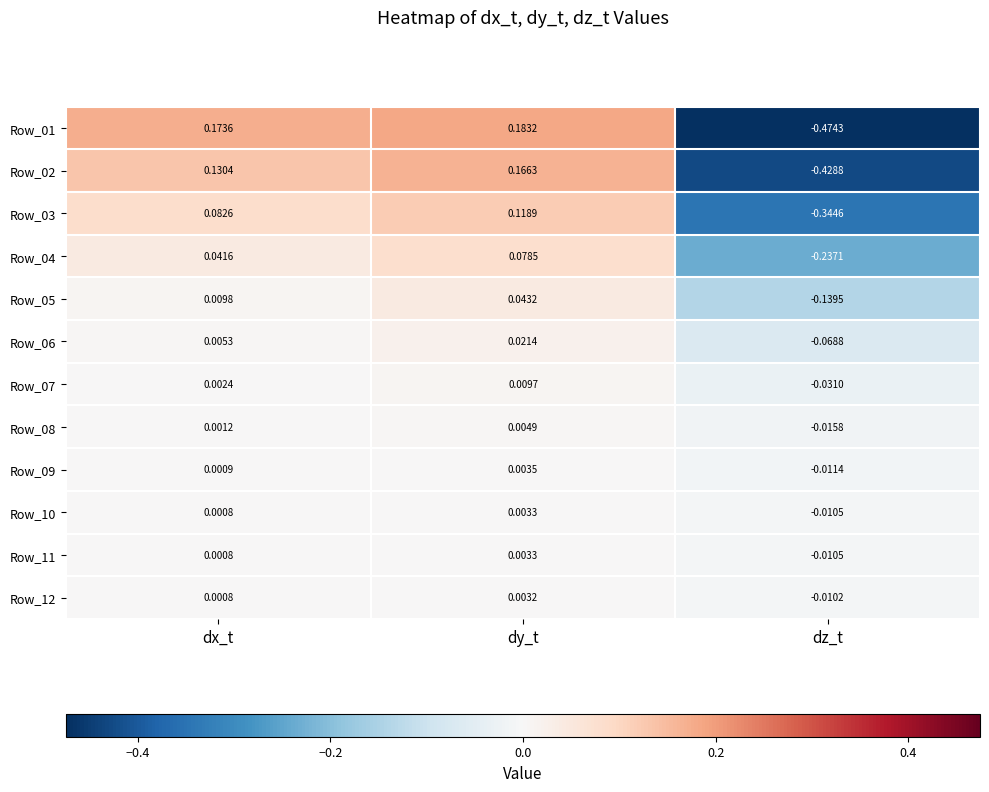

List the labels in order of Row_06 value, smallest first.

dz_t, dx_t, dy_t